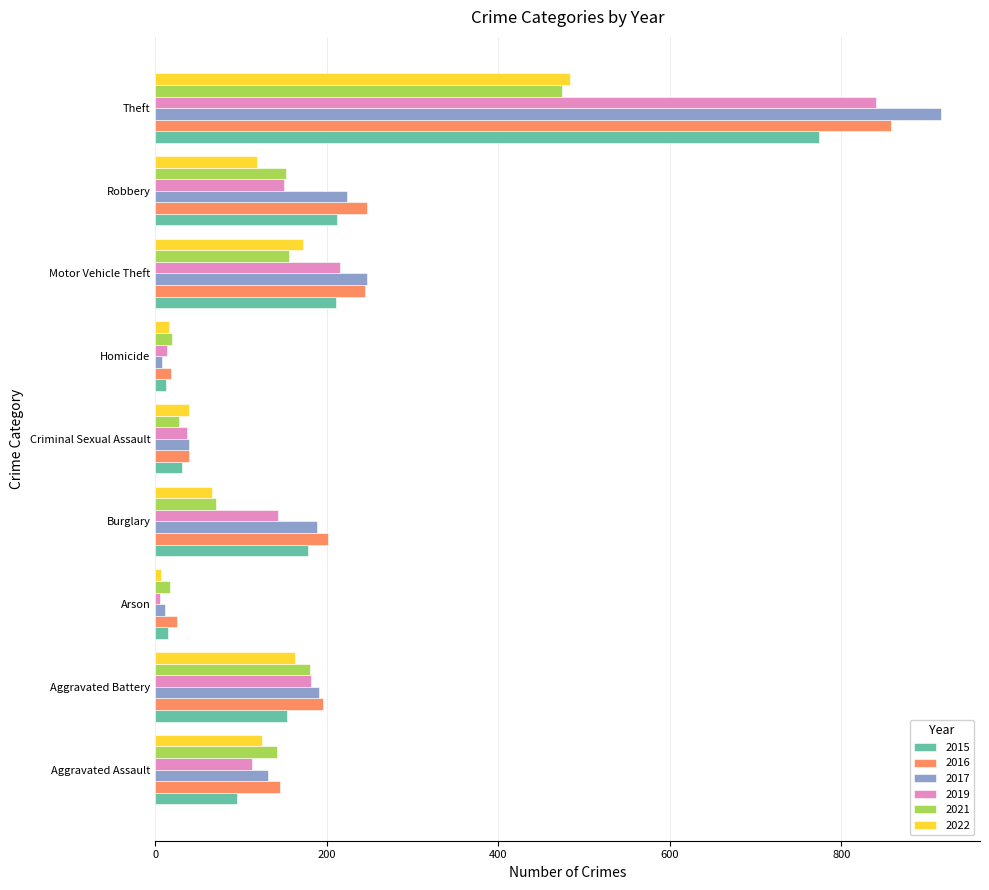

True or false: 2021 has a value of 200 at Aggravated Assault.

False